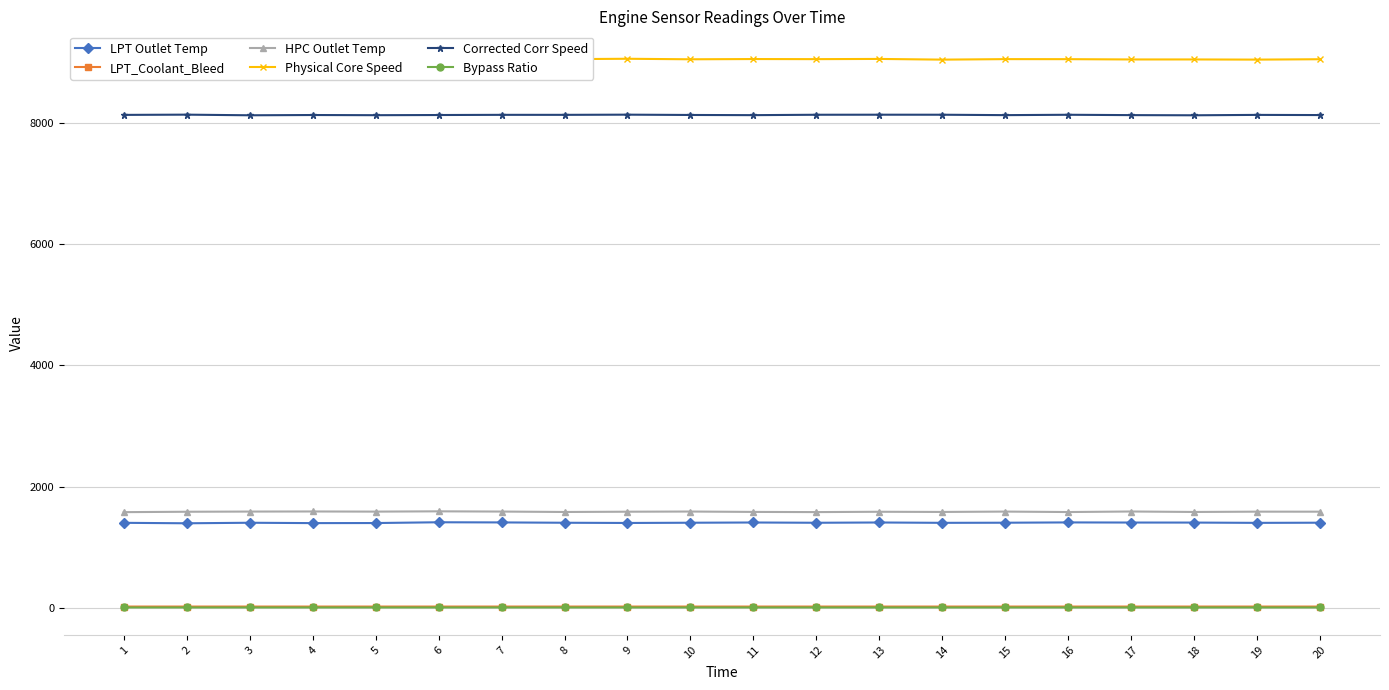

List the labels in order of LPT_Coolant_Bleed value, smallest first.

4, 10, 19, 12, 20, 9, 3, 15, 1, 13, 11, 14, 6, 8, 5, 2, 7, 17, 18, 16